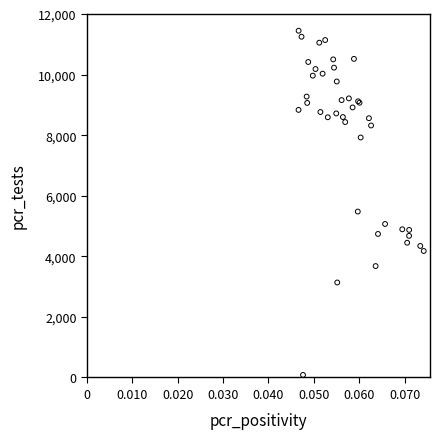

What Y value in the scatter plot is closest to 5766?

5478